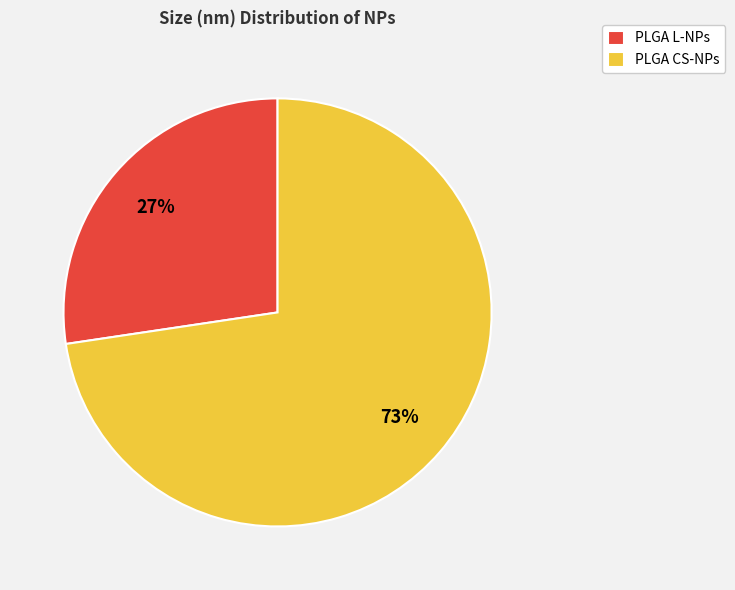

Rank the categories by value from lowest to highest.

PLGA L-NPs, PLGA CS-NPs